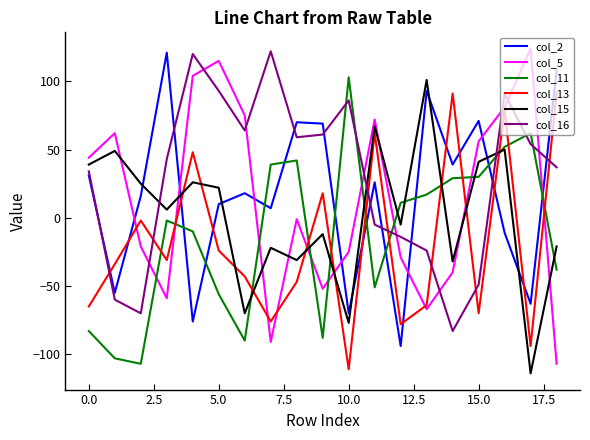

What is the maximum value shown in the chart?

124